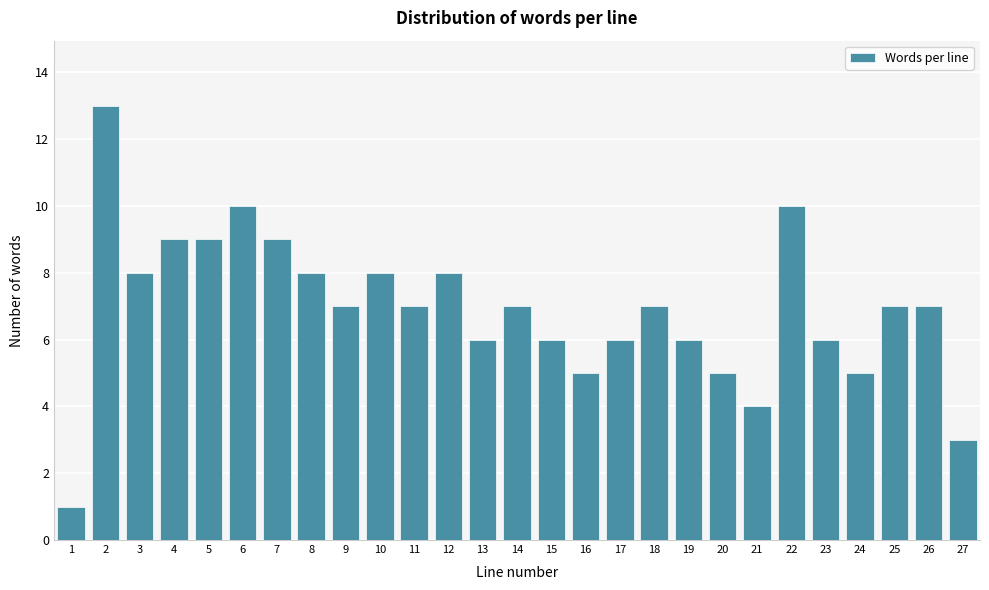

Reading right to left, transcribe all the data shown in this chart.

3	7	7	5	6	10	4	5	6	7	6	5	6	7	6	8	7	8	7	8	9	10	9	9	8	13	1